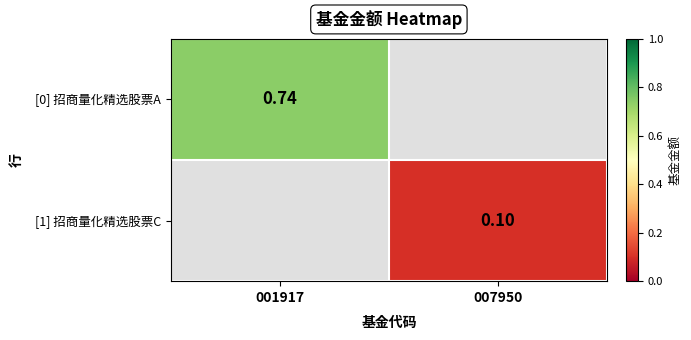

Which category has the lowest value across all series?

007950